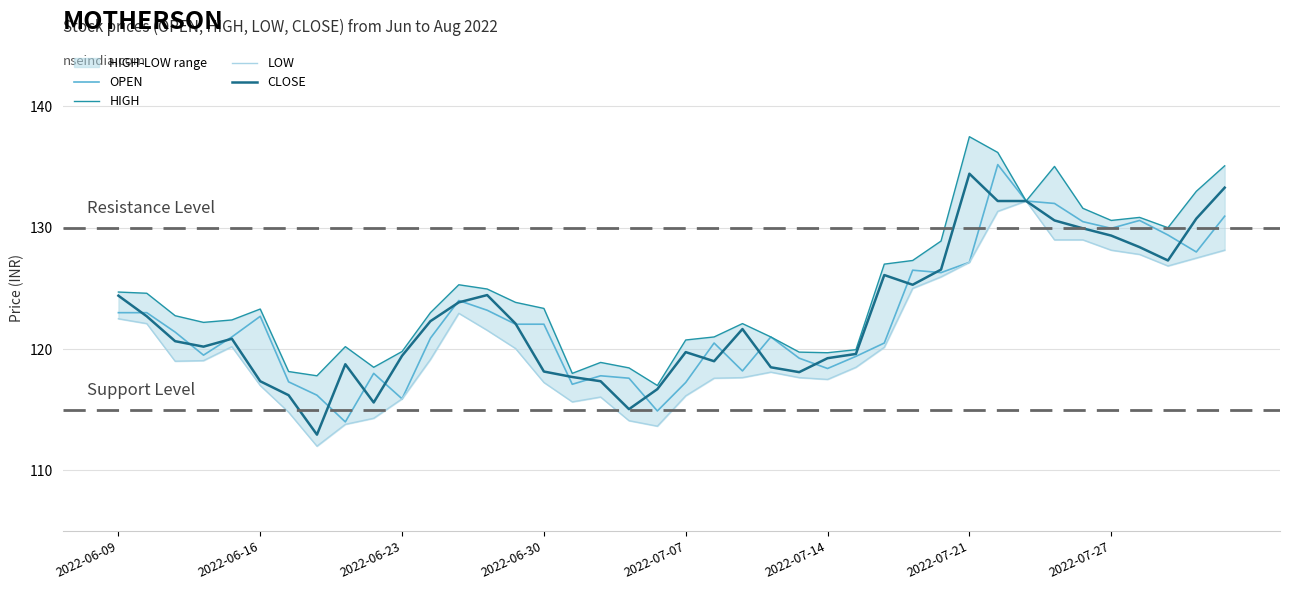

The OPEN series shows 202.4 at 2022-07-07. True or false?

False